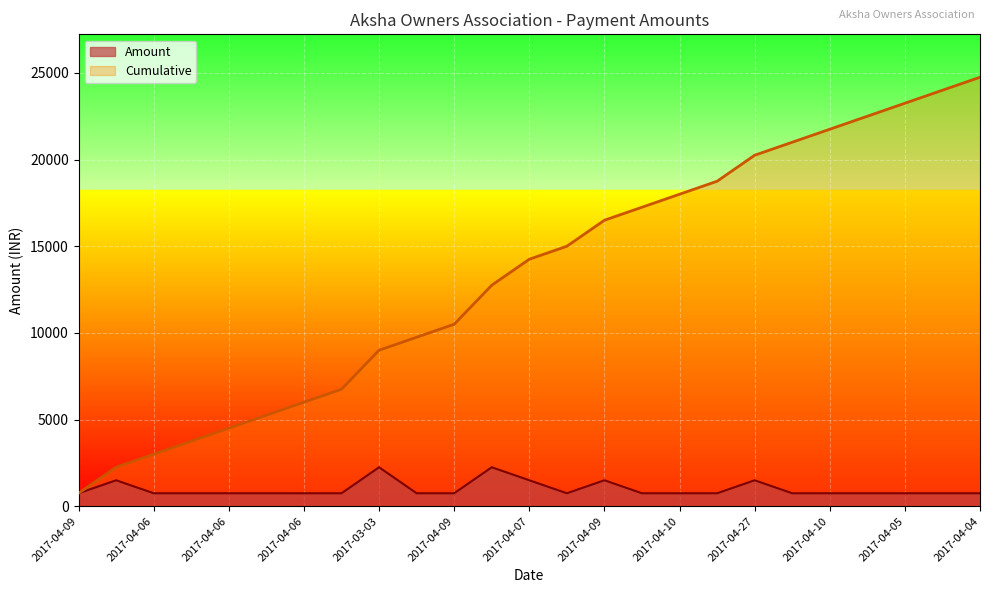

Reading left to right, transcribe all the data shown in this chart.

Amount: 750	1500	750	750	750	750	750	750	2250	750	750	2250	1500	750	1500	750	750	750	1500	750	750	750	750	750	750
Cumulative: 750	2250	3000	3750	4500	5250	6000	6750	9000	9750	10500	12750	14250	15000	16500	17250	18000	18750	20250	21000	21750	22500	23250	24000	24750